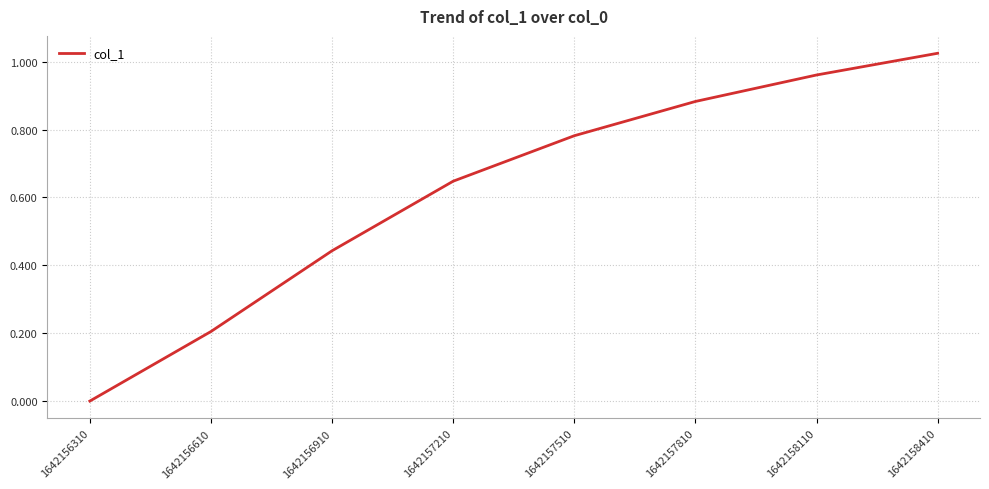

How many values are above zero?

7